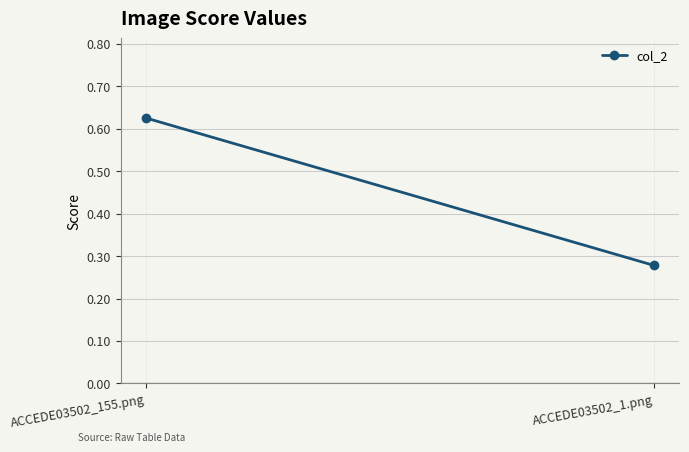

Which category has the highest value across all series?

ACCEDE03502_155.png